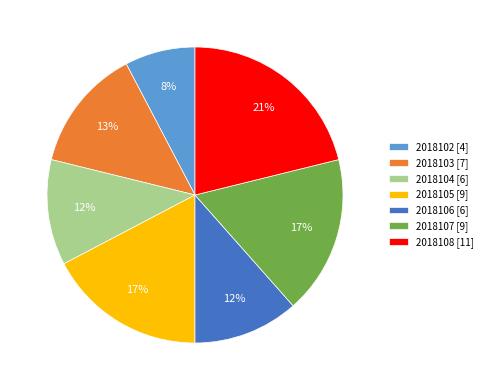

What percentage is the 2018108 slice, to the nearest percent?

21%